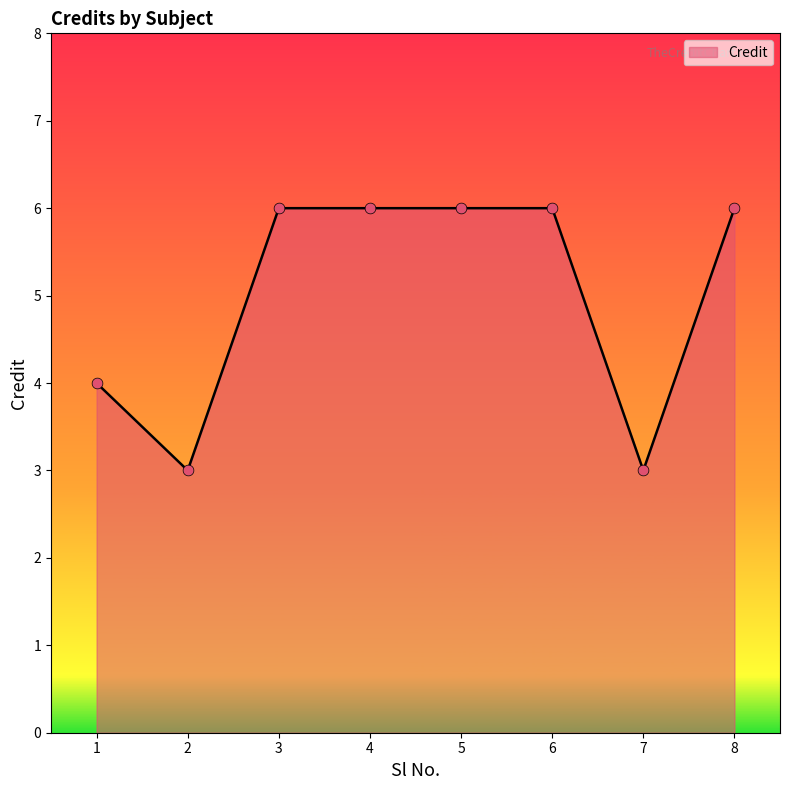

What is the change in value from 1 to 3?

+2